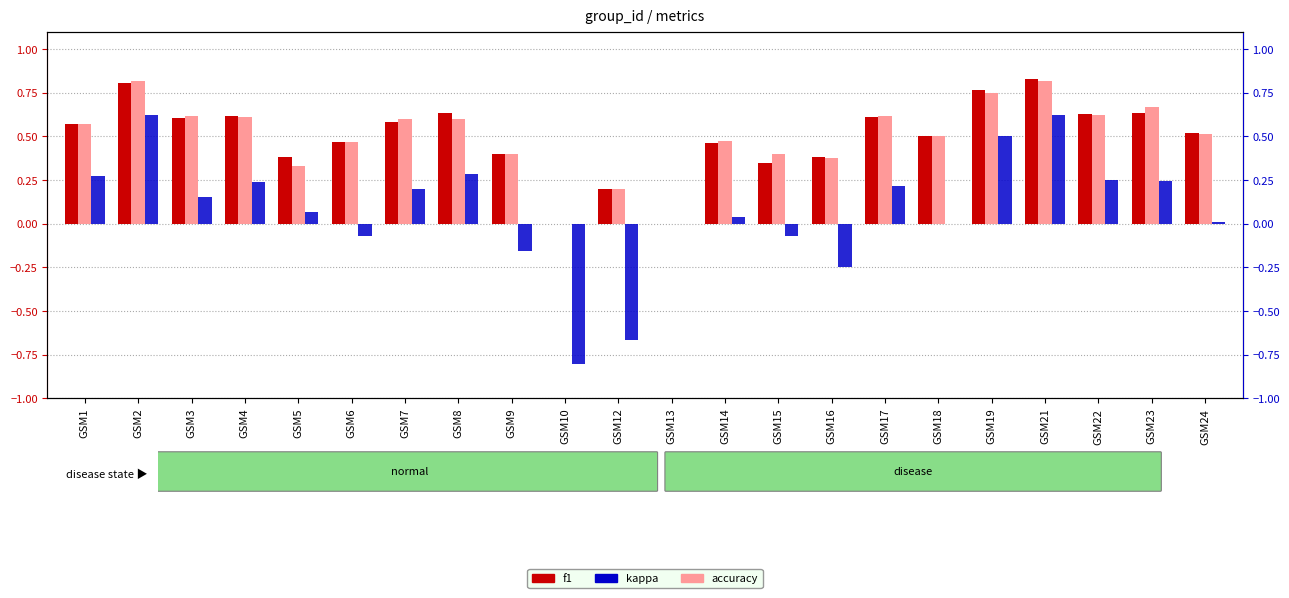

Count the f1 values in the range 0 to 1.

22